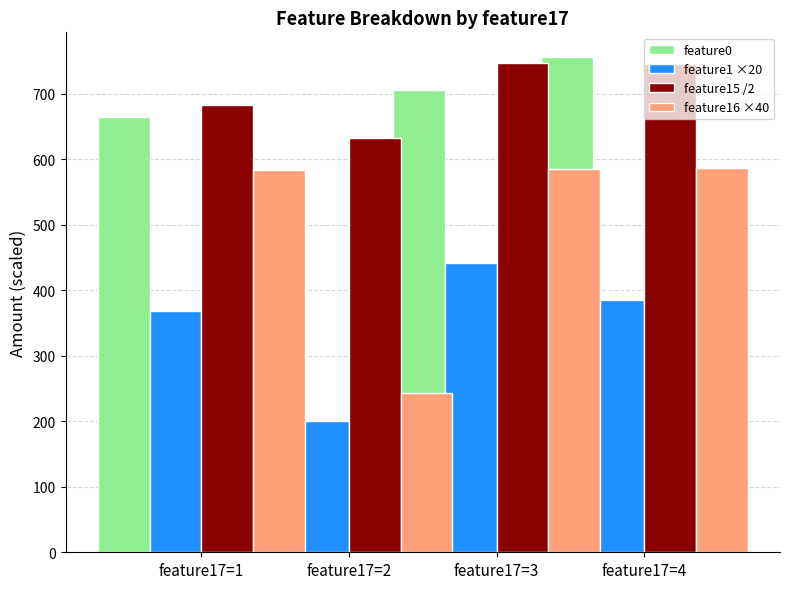

At how many categories does at least one series exceed 651?

3